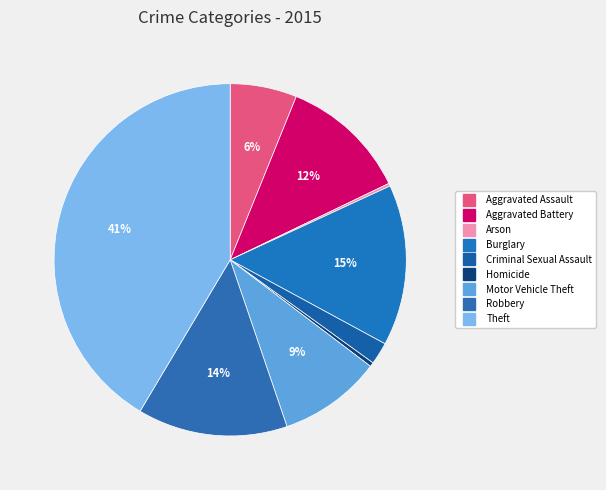

Count the number of slices in the pie.

9